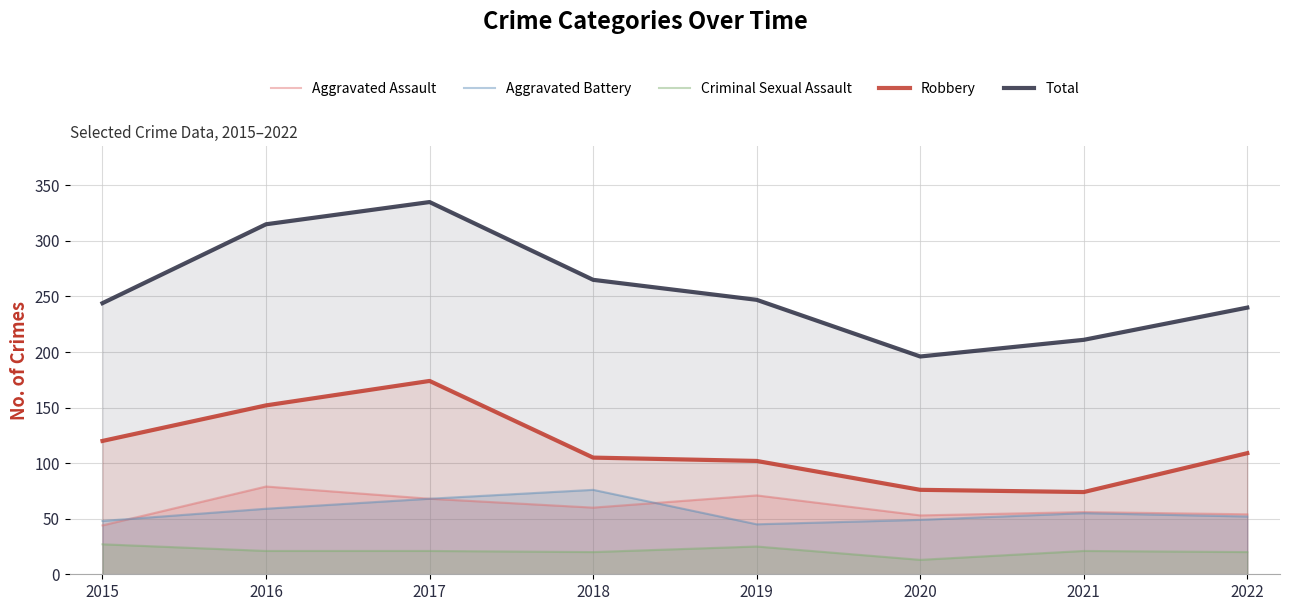

How many times do Aggravated Assault and Aggravated Battery cross each other?

2